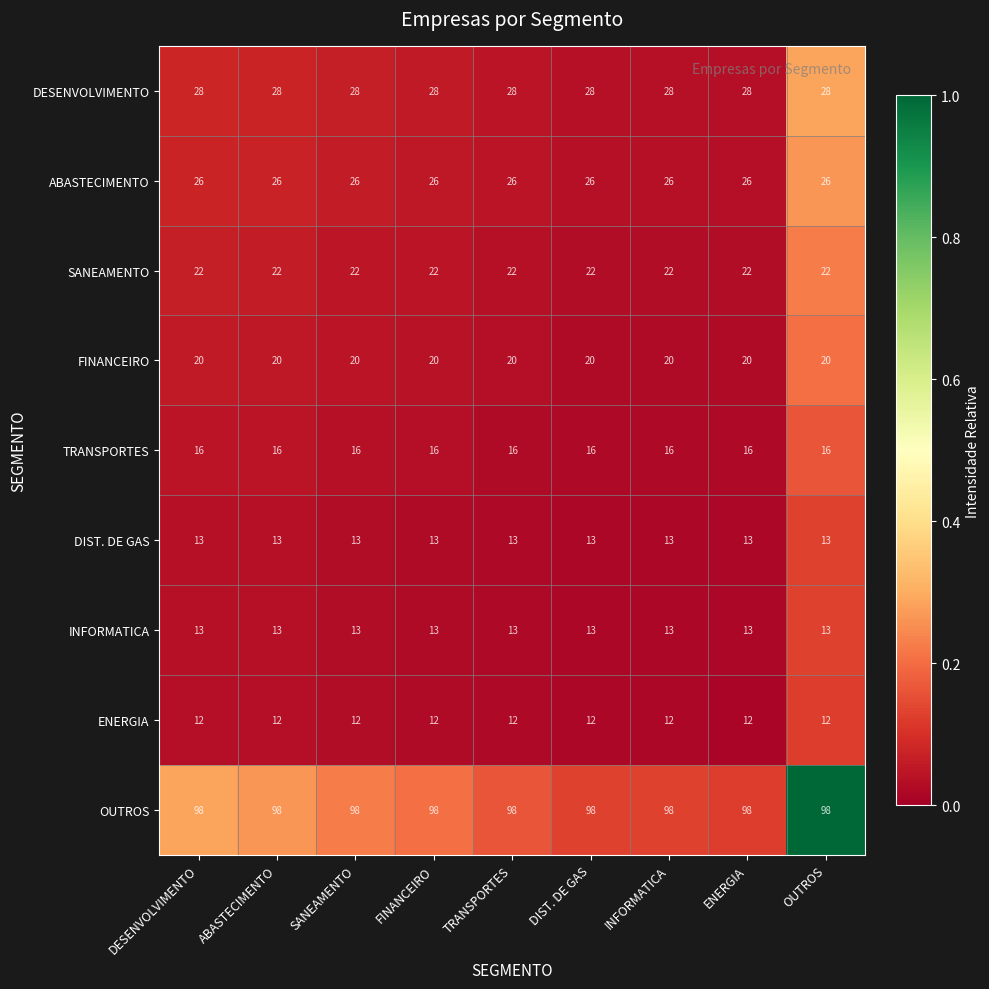

What is the approximate value of ENERGIA at SANEAMENTO?

12